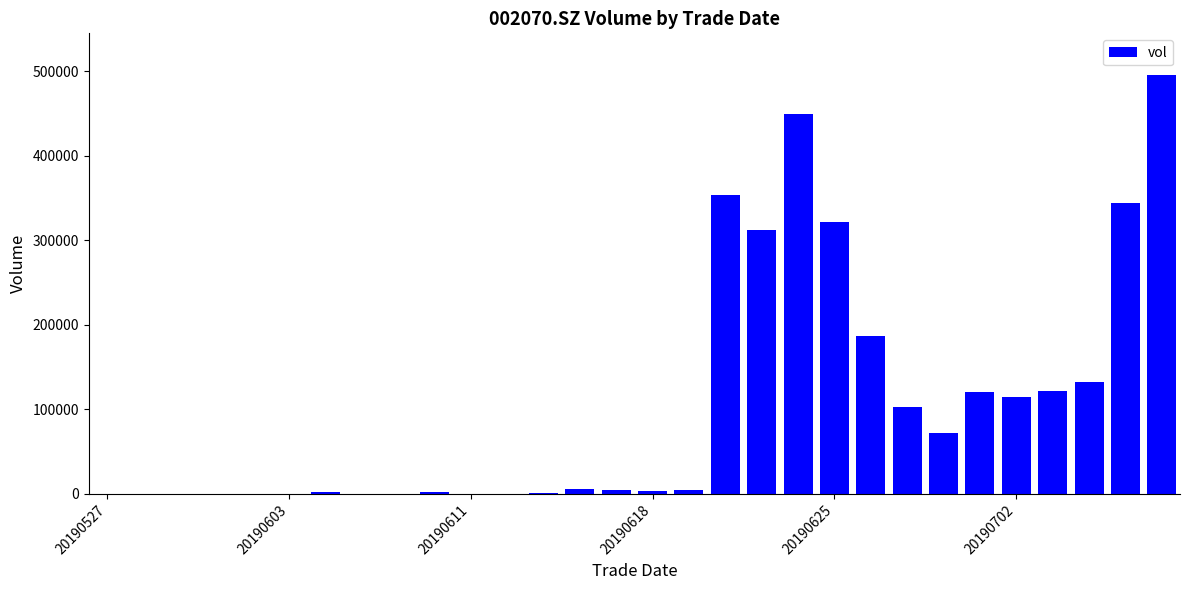

How many data points does each series have?

30